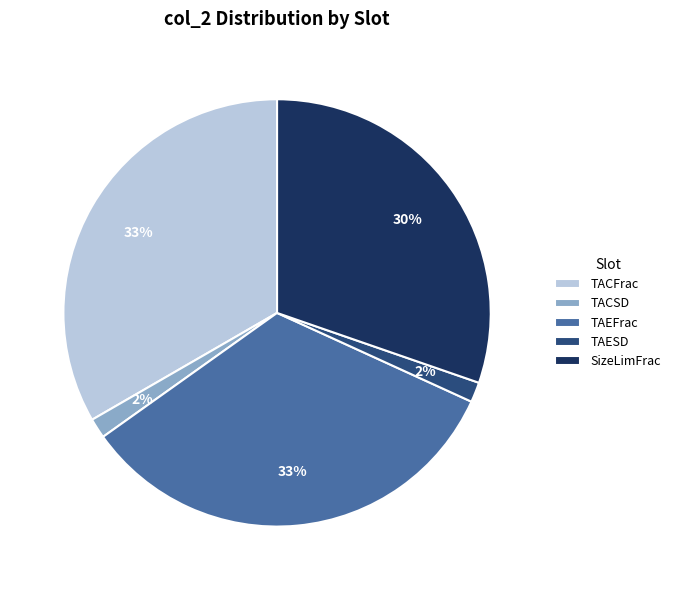

Does any single category account for the majority?

No